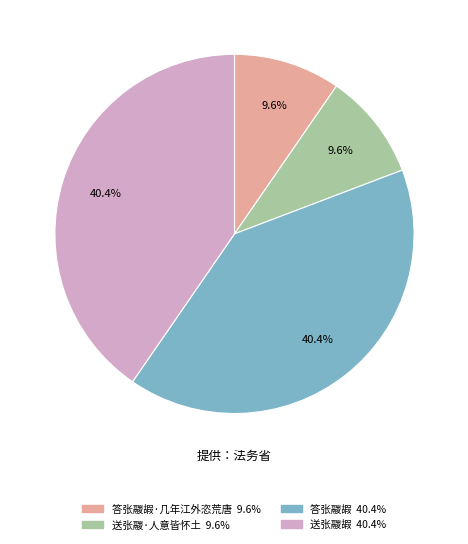

Does any single category account for the majority?

No